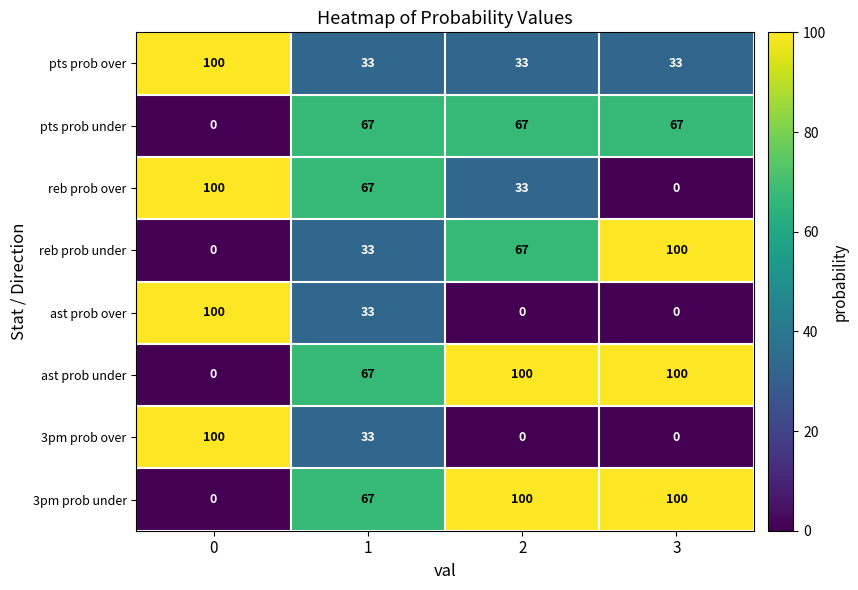

Which category has the lowest value in the reb prob over series?

3